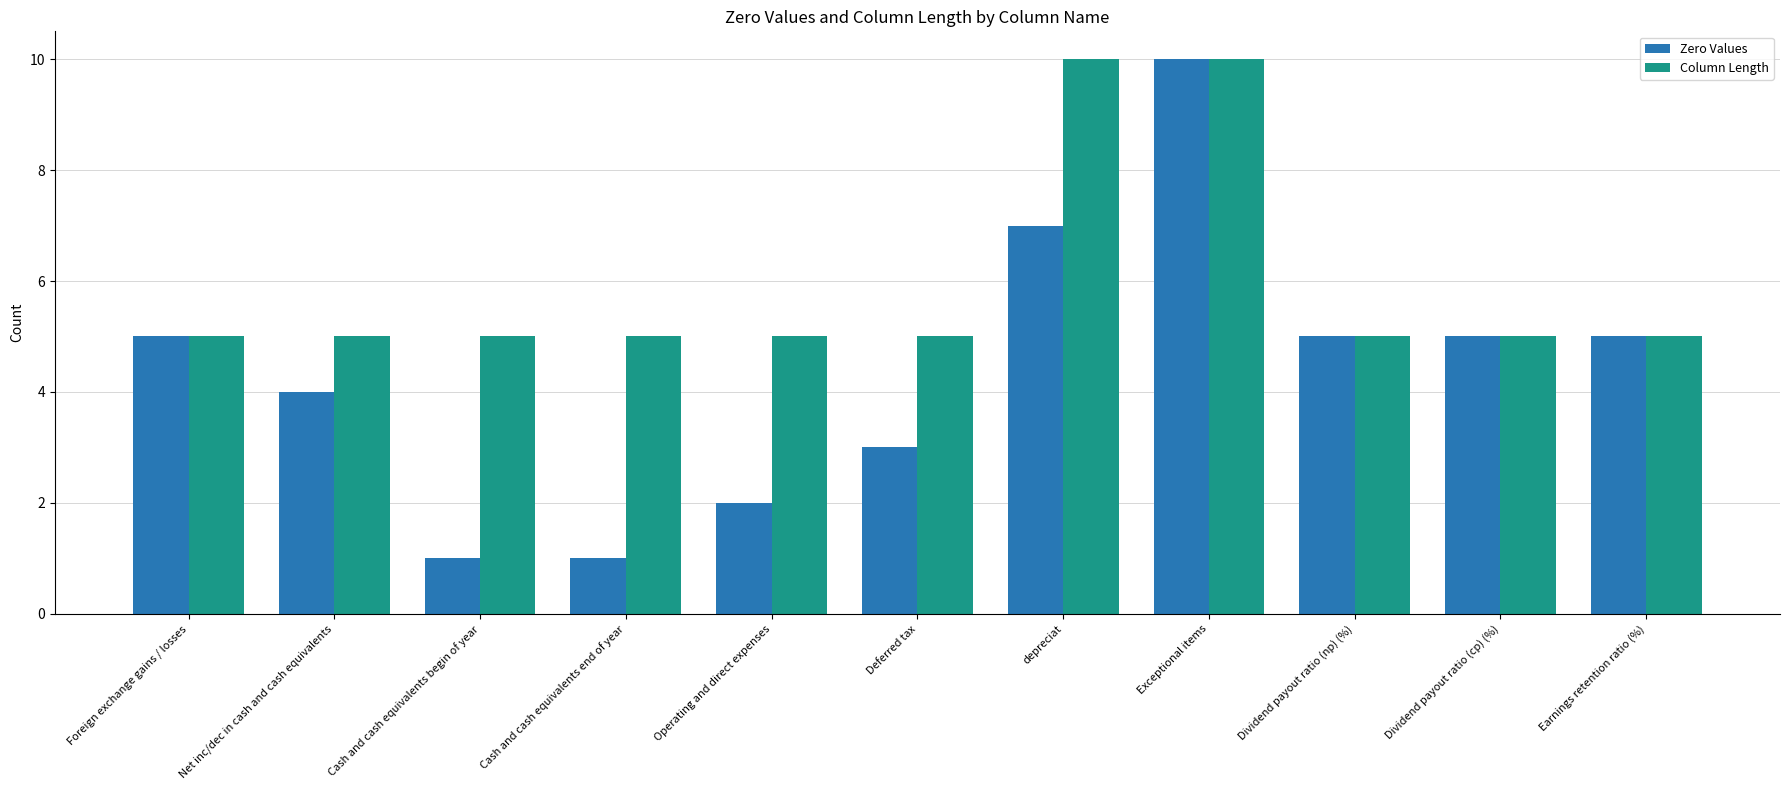

What is the label of the 1st bar from the left?

Foreign exchange gains / losses